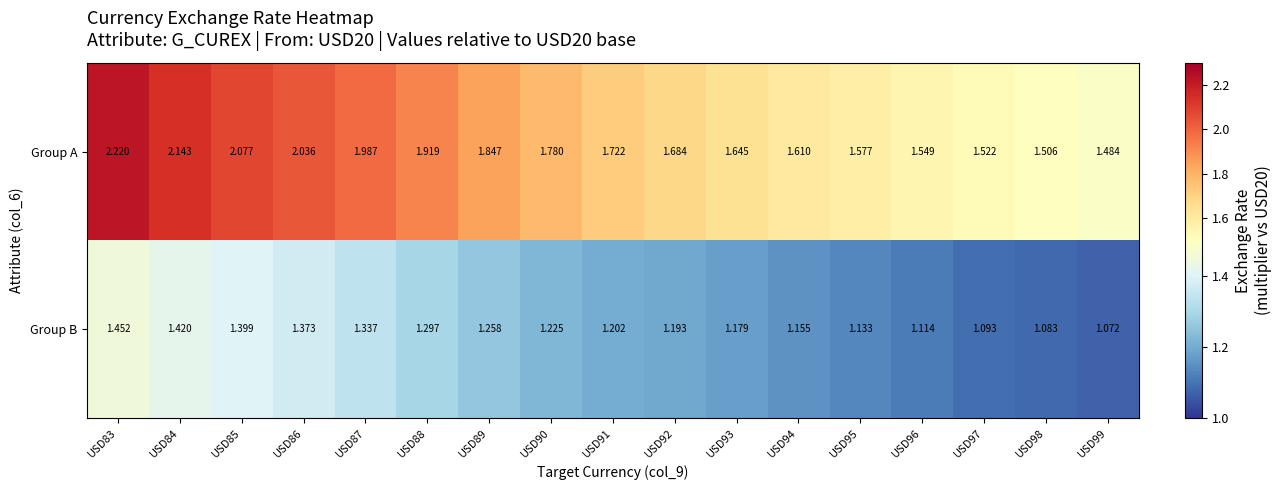

List the series in order of their overall mean, highest first.

Group A, Group B